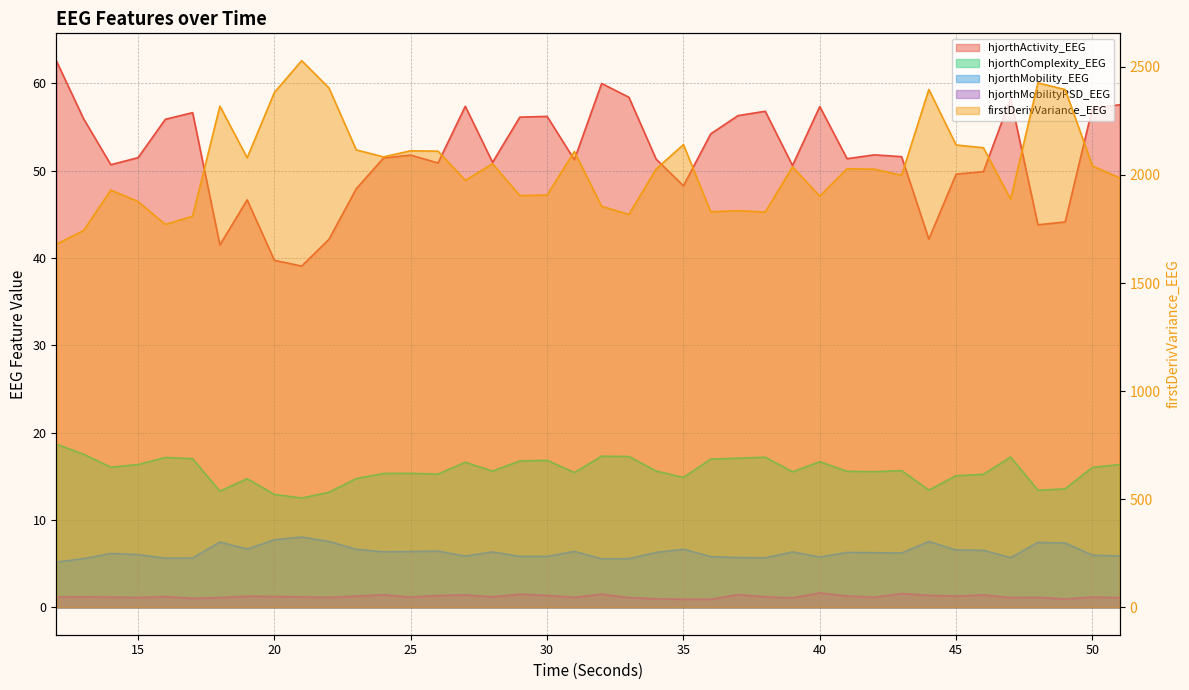

Which label corresponds to the largest value in the chart?

21